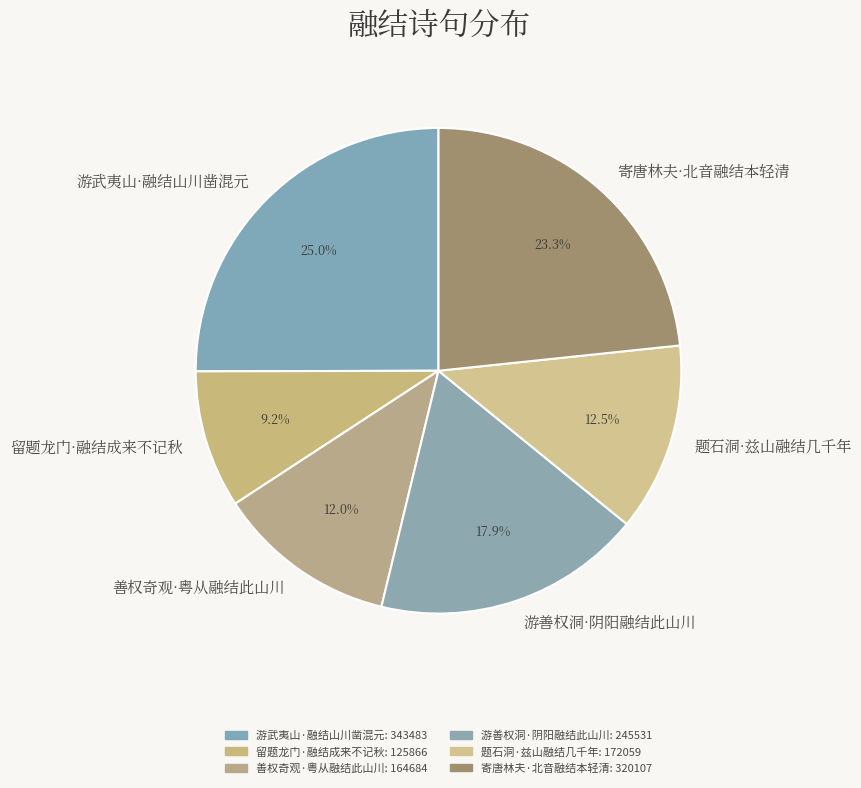

Which has a higher value, 寄唐林夫·北音融结本轻清 or 善权奇观·粤从融结此山川?

寄唐林夫·北音融结本轻清